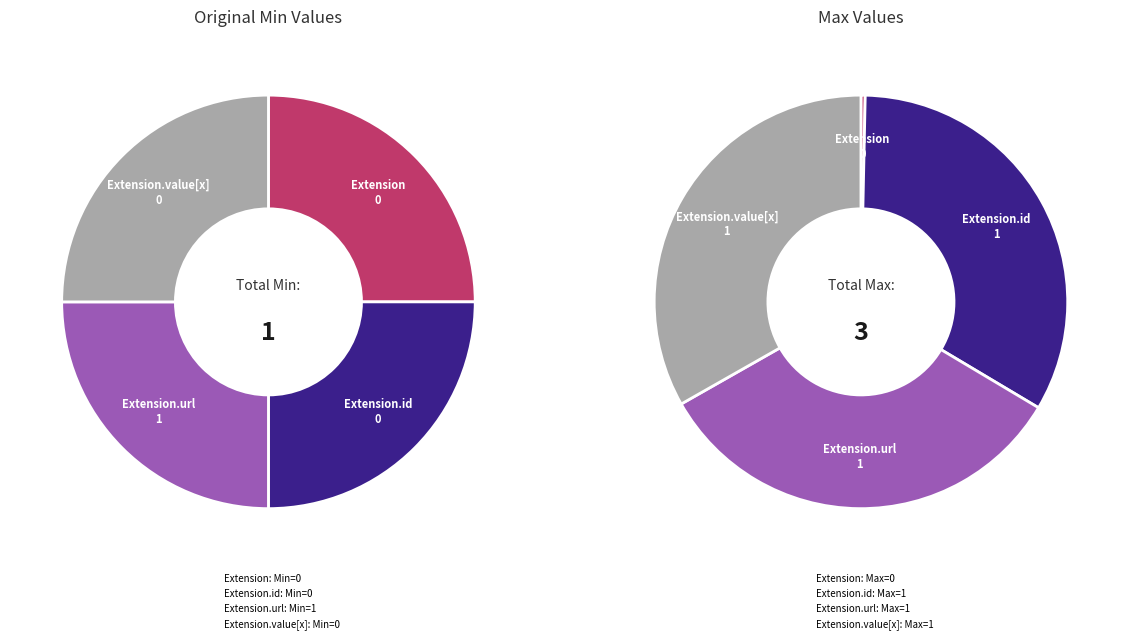

Which slice is the largest?

Extension.url